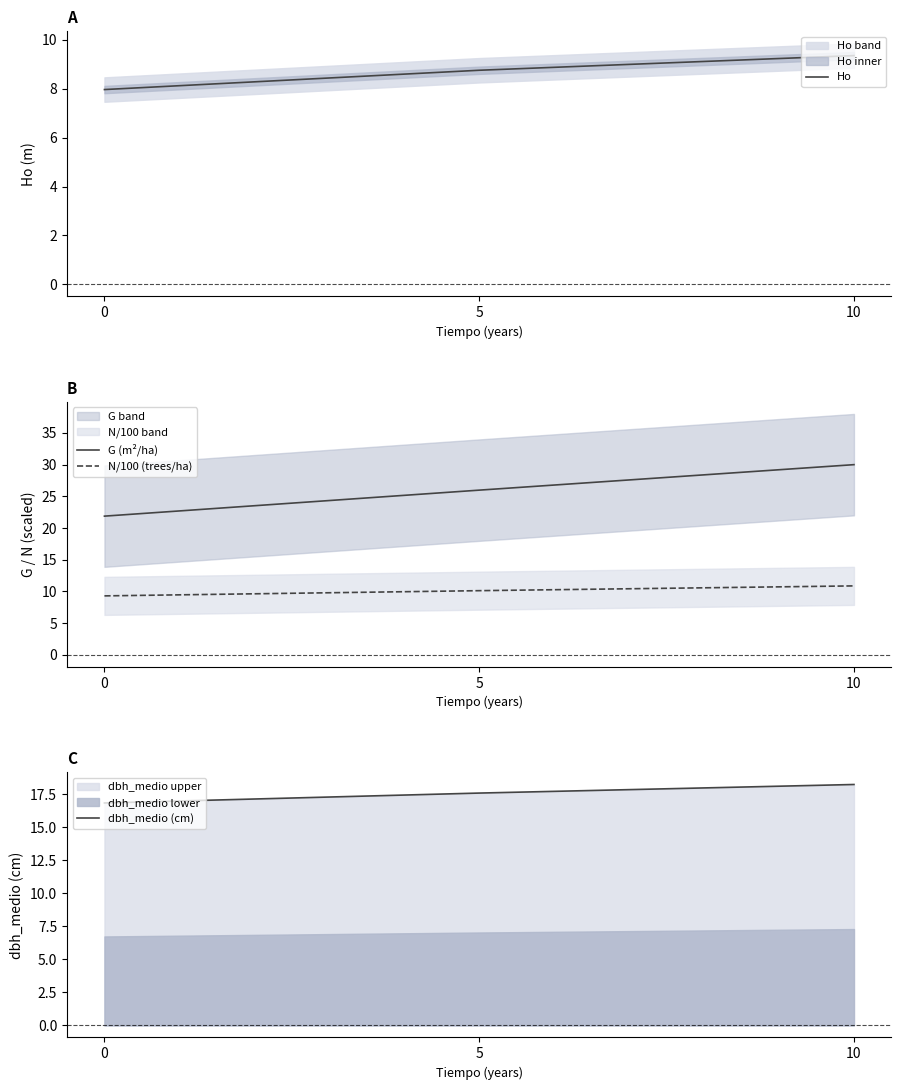

List the labels in order of dbh_medio (cm) value, smallest first.

0, 5, 10